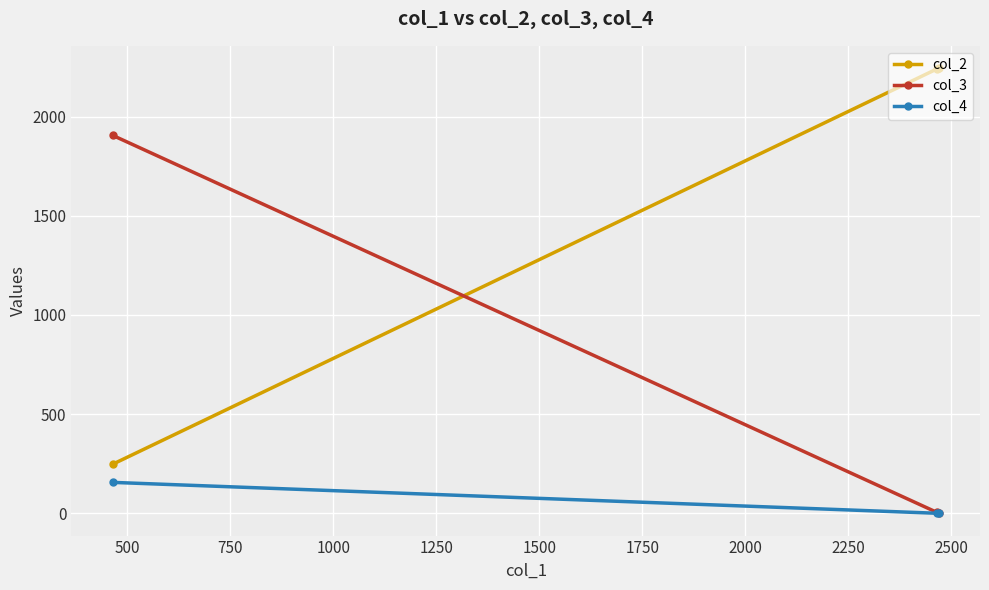

Which series has the largest total across all categories?

col_2